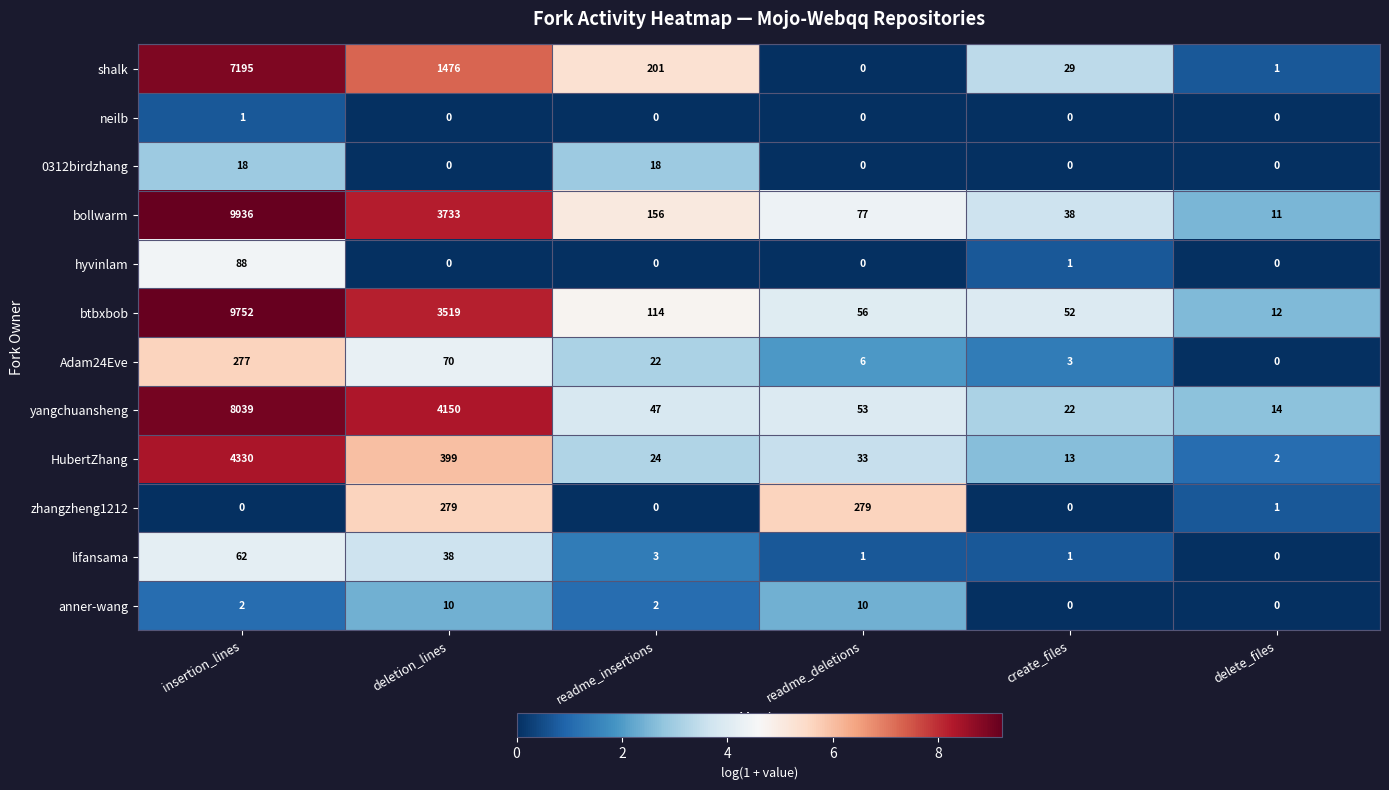

Which series changed the most between readme_insertions and readme_deletions?

zhangzheng1212